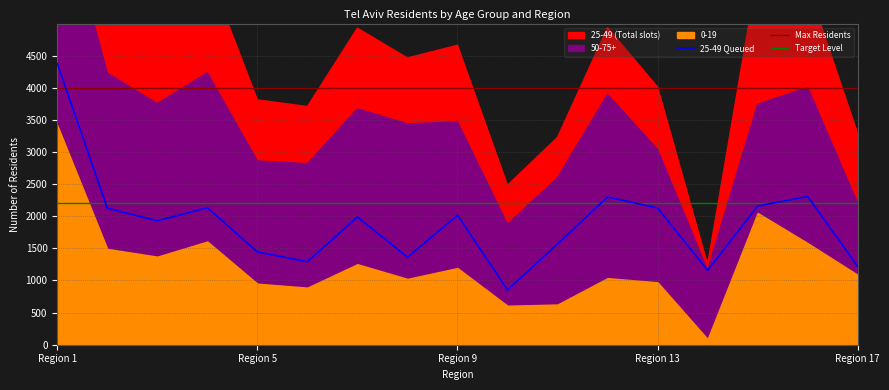

What is the lowest value of the 25-49 series?

853